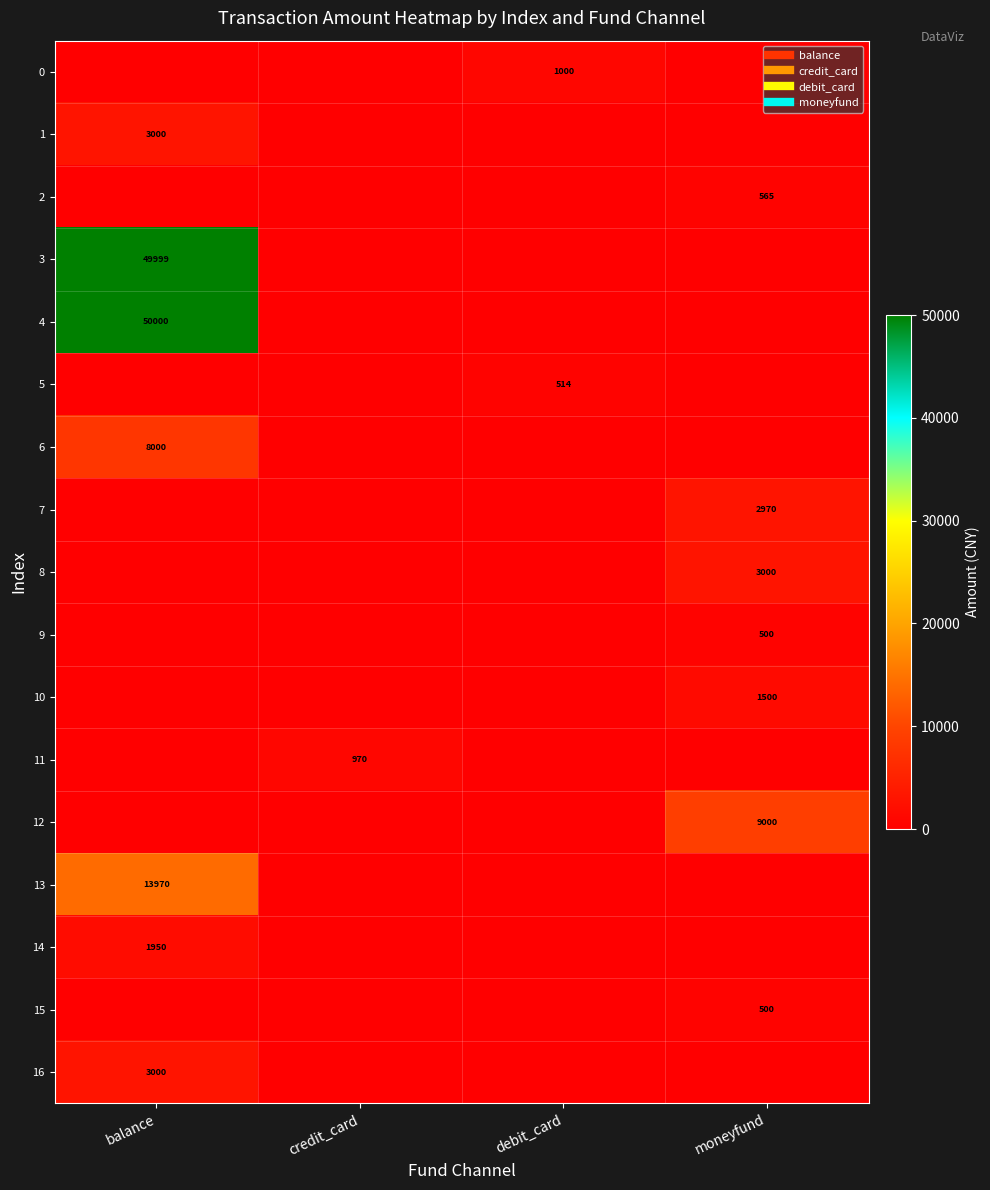

At which category is the sum across all series the highest?

balance